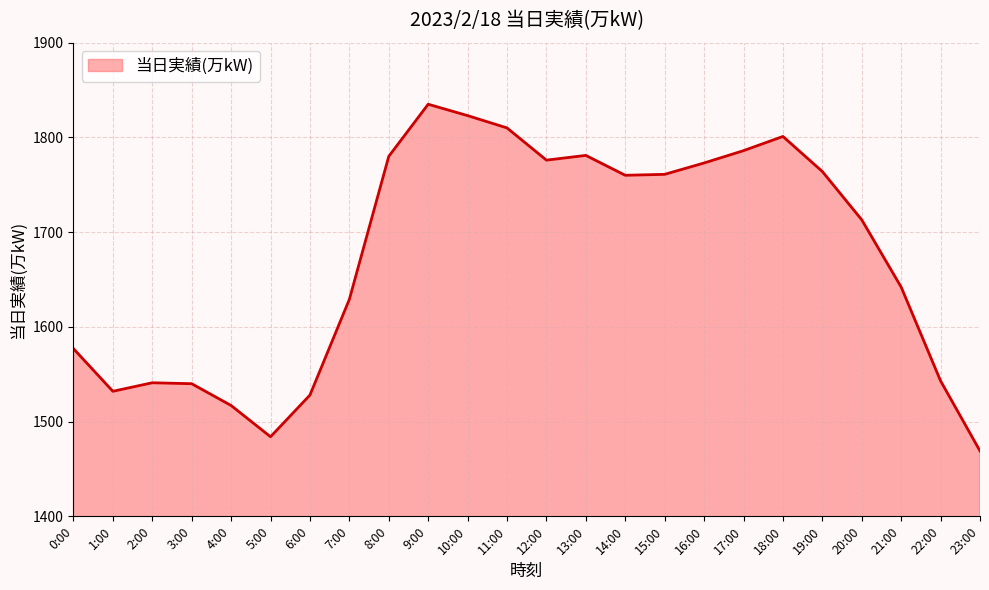

The value at 0:00 is 1078. True or false?

False